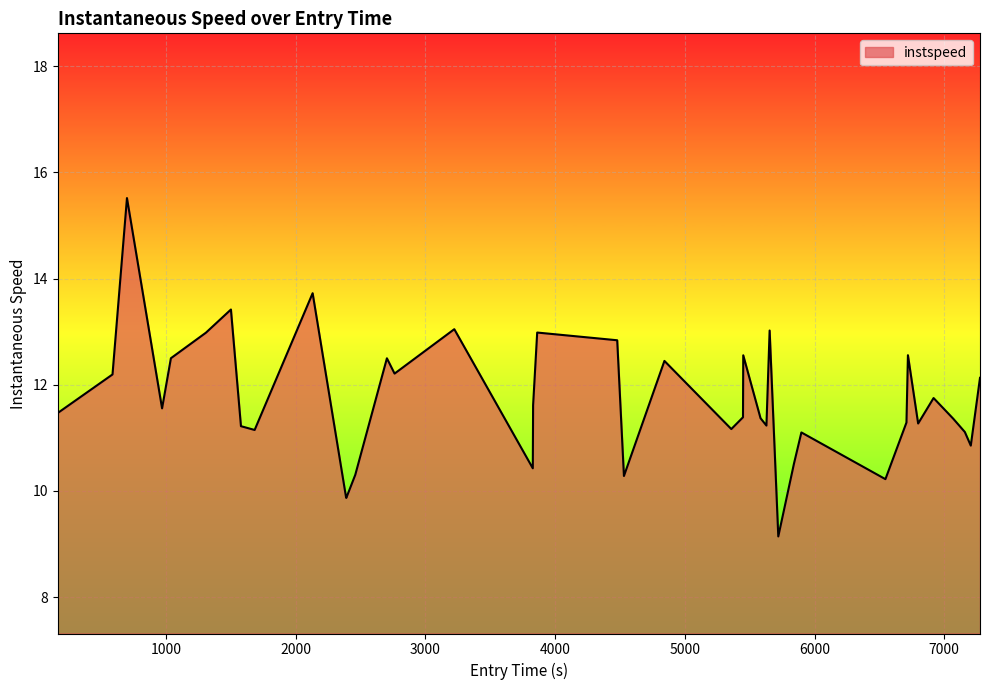

What is the average value?

11.7